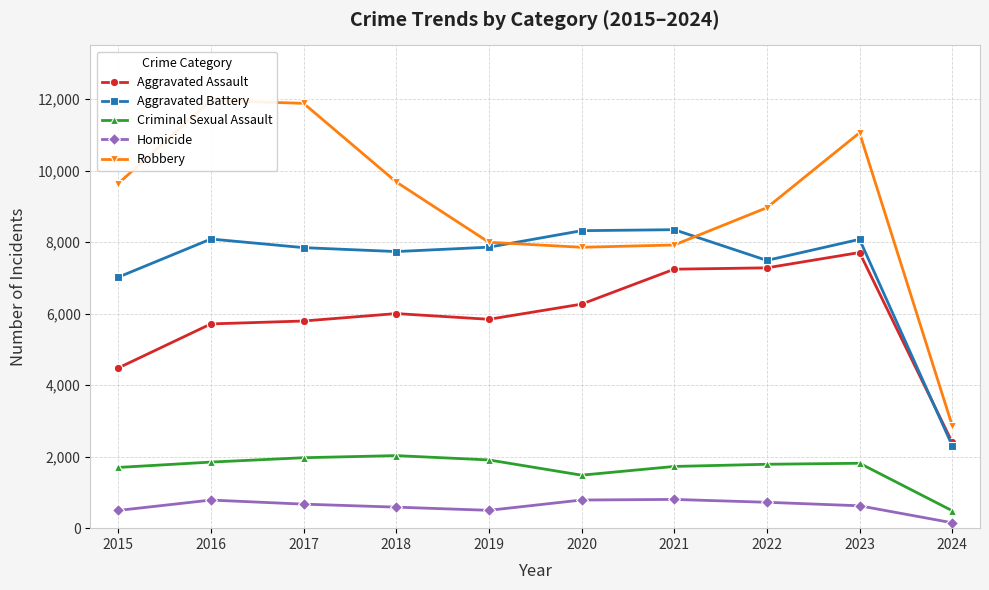

The value of Criminal Sexual Assault at 2017 is 3383. True or false?

False